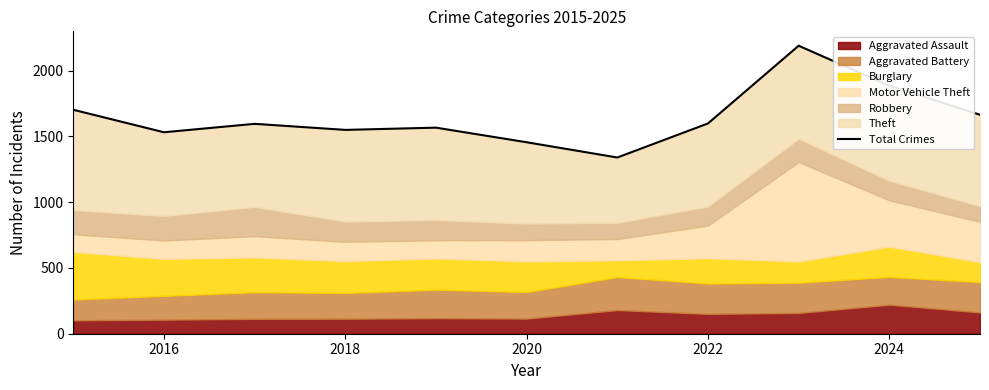

How many interior local peaks (higher than both neighbors) does the data have?

3